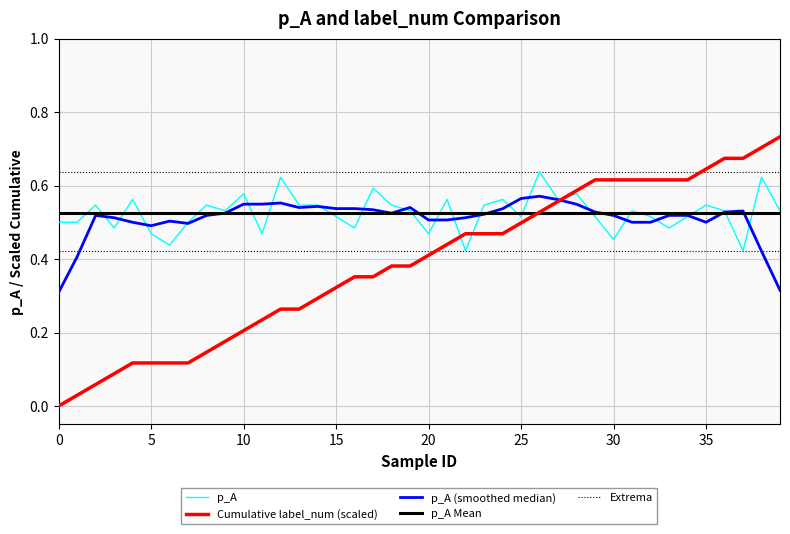

What is the value of the 14th point from the left?

0.5